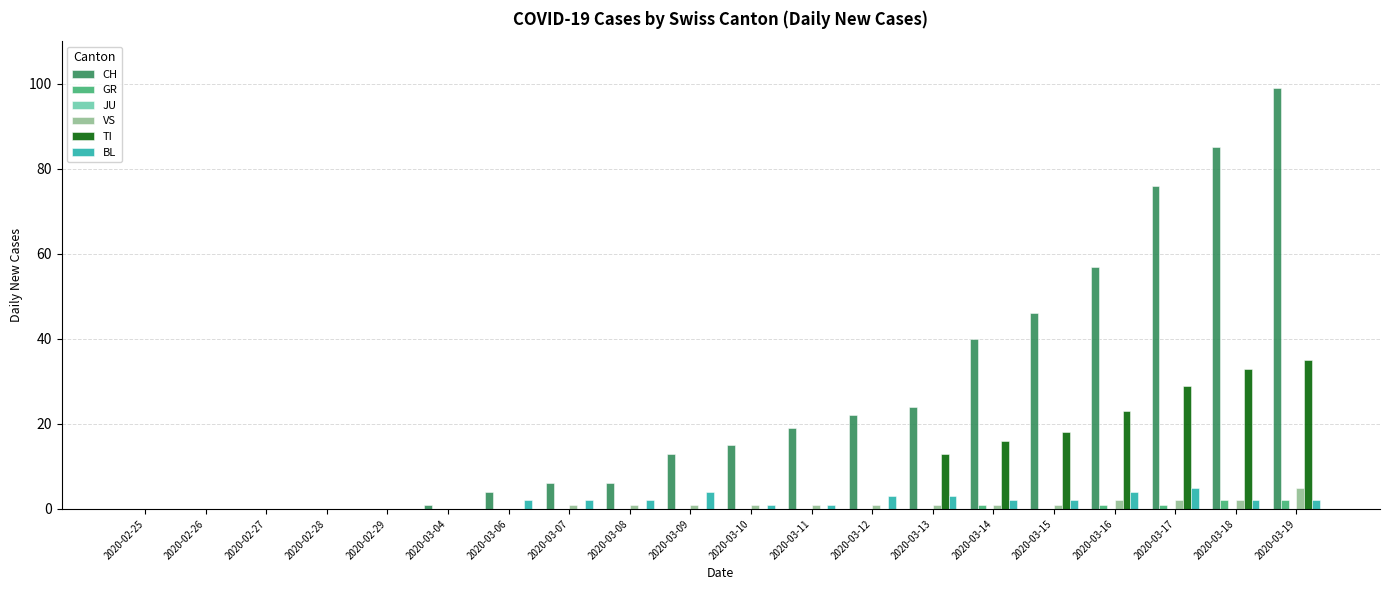

True or false: CH has a value of 5 at 2020-03-10.

False